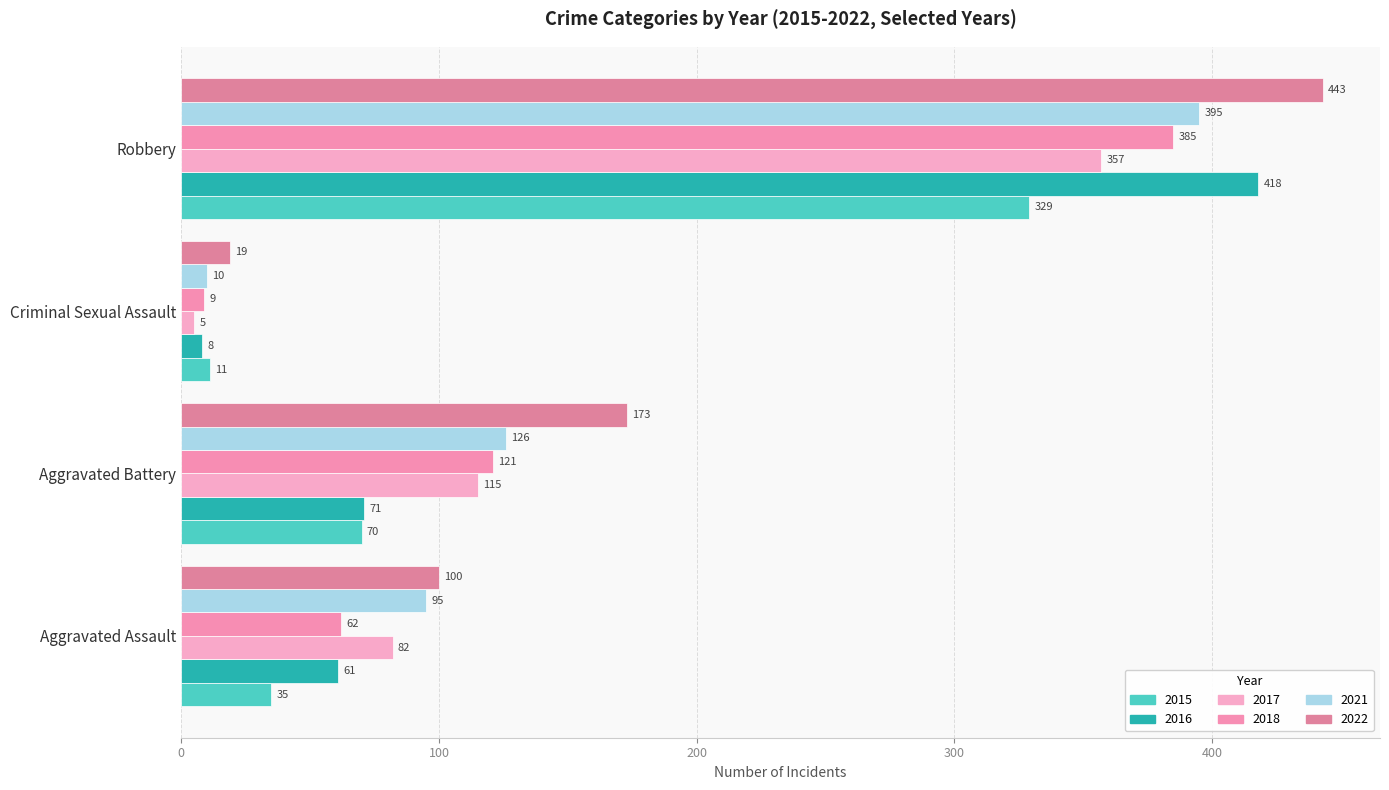

How many values in the 2022 series are below 173?

2